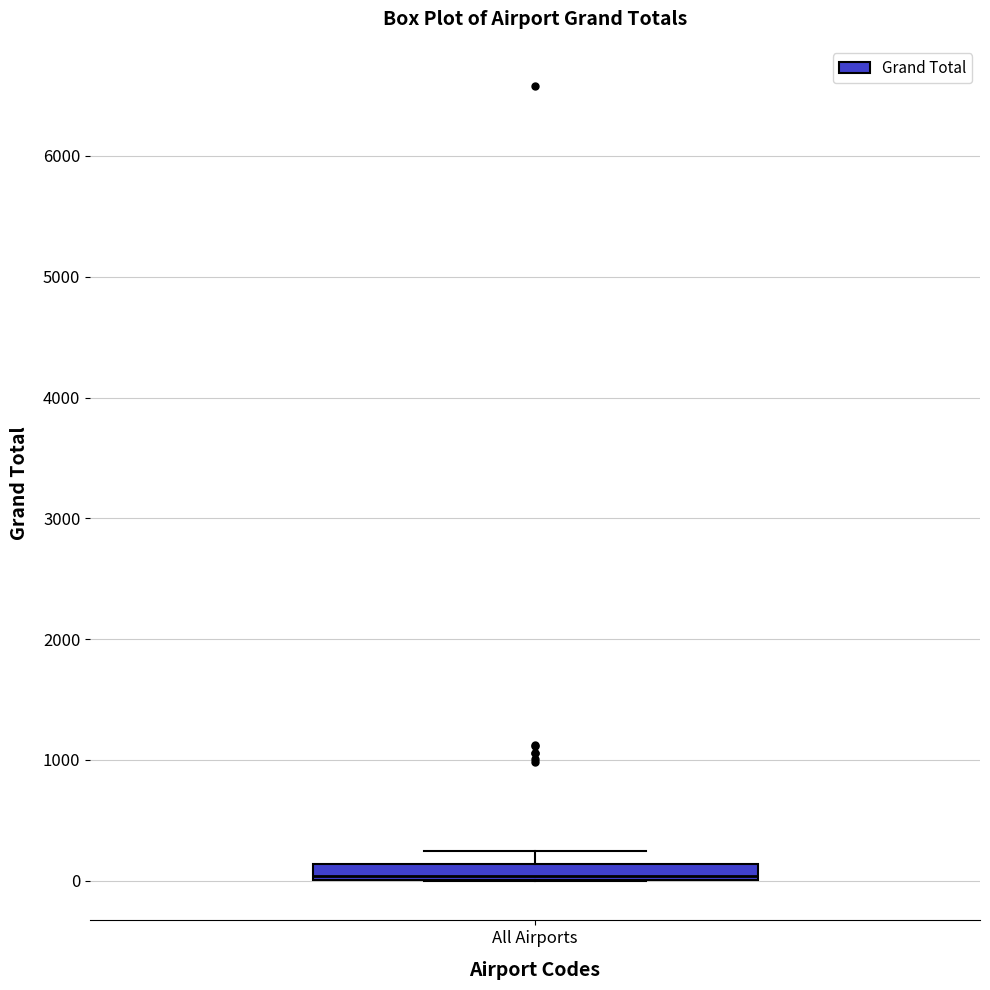

Where does the upper whisker of the box for All Airports end on the y-axis? The values are not printed on the chart, so give them approximately, as read against the axis.

200